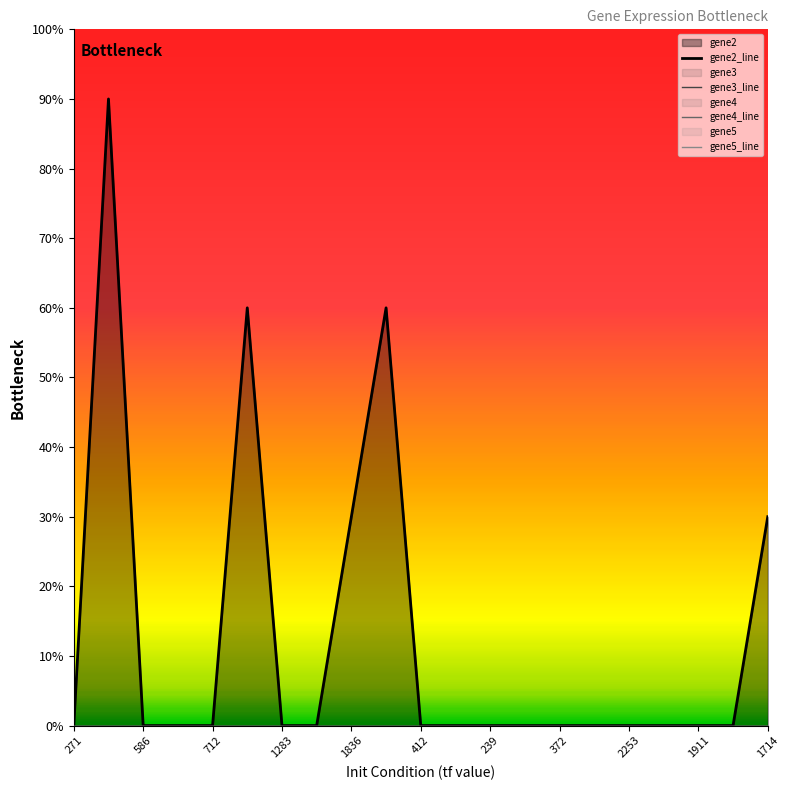

Rank the series by their maximum value, from highest to lowest.

gene2_line, gene3_line, gene4_line, gene5_line